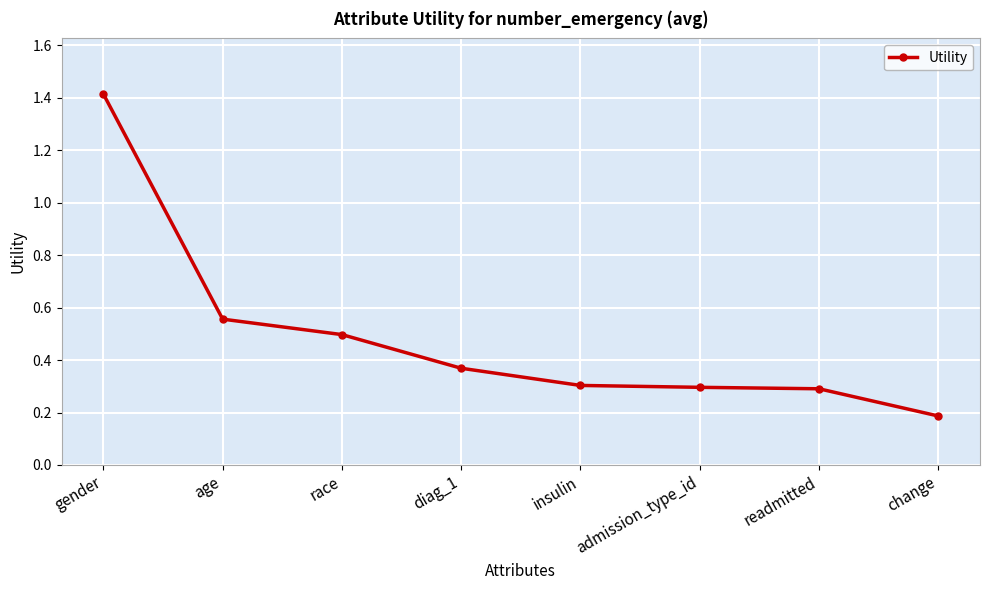

What is the value of the 8th point from the left?

0.2